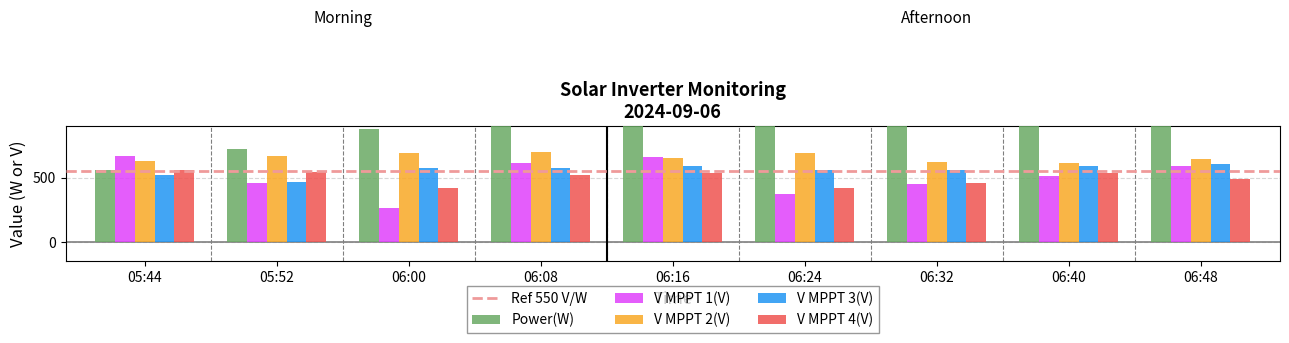

Is it true that V MPPT 2(V) equals 669.4 at 05:52?

True